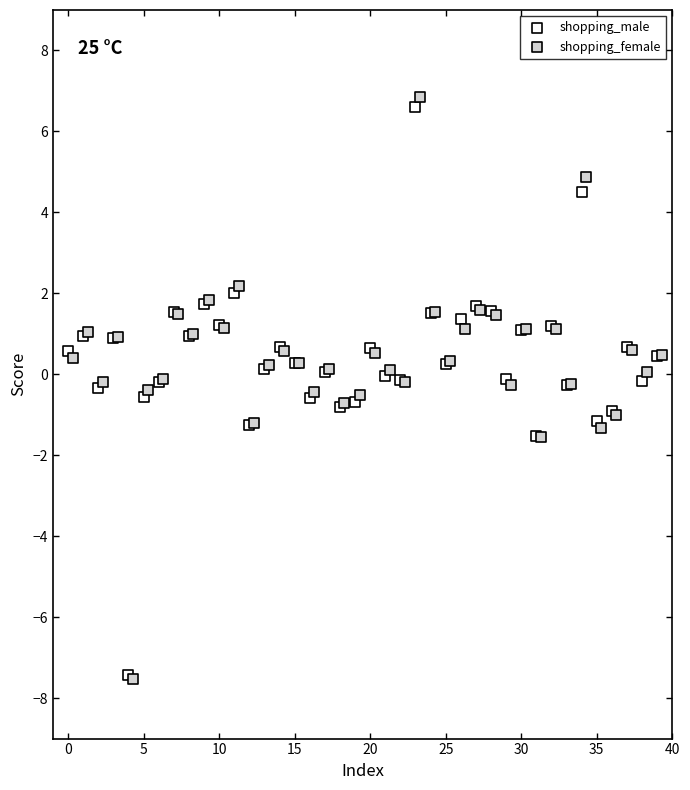

Which series has the widest spread of Y values?

shopping_female